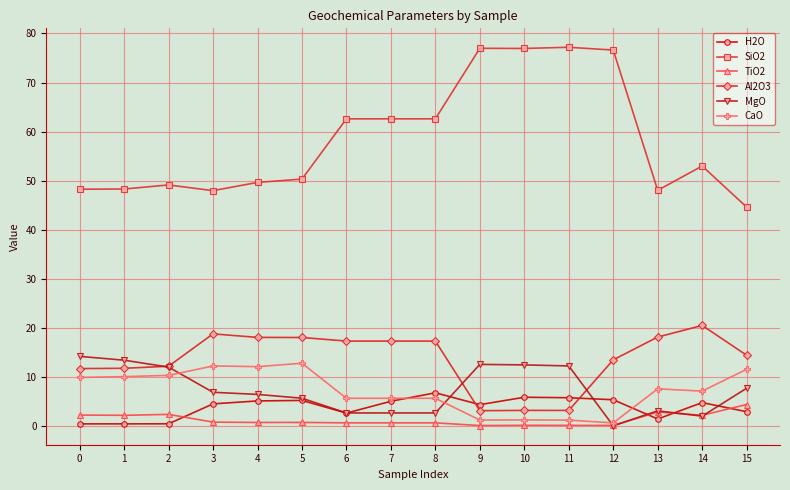

What is the difference between the second highest and minimum values in the SiO2 series?

32.4